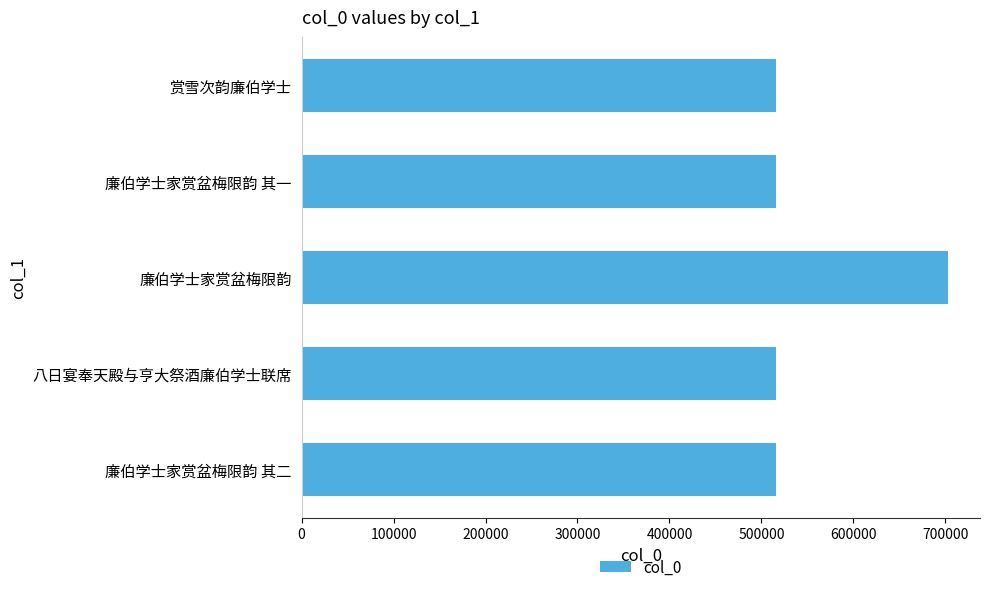

What is the average value?

552927